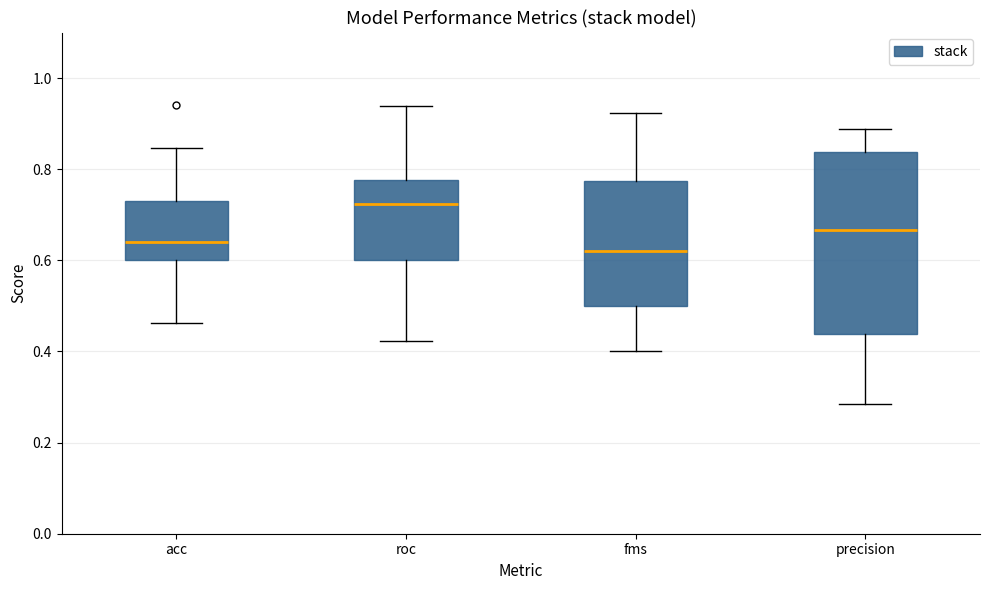

Where does the median line of the box for fms sit on the y-axis? The values are not printed on the chart, so give them approximately, as read against the axis.

0.62